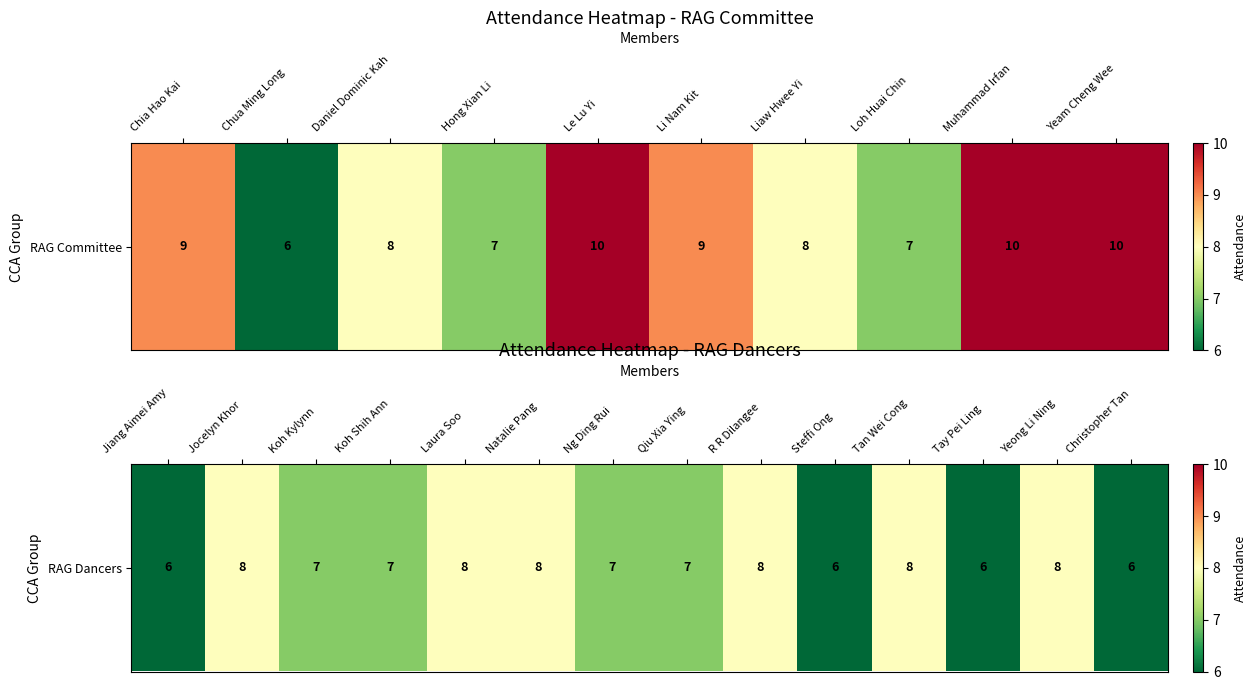

What is the difference between the second highest and minimum values?

2